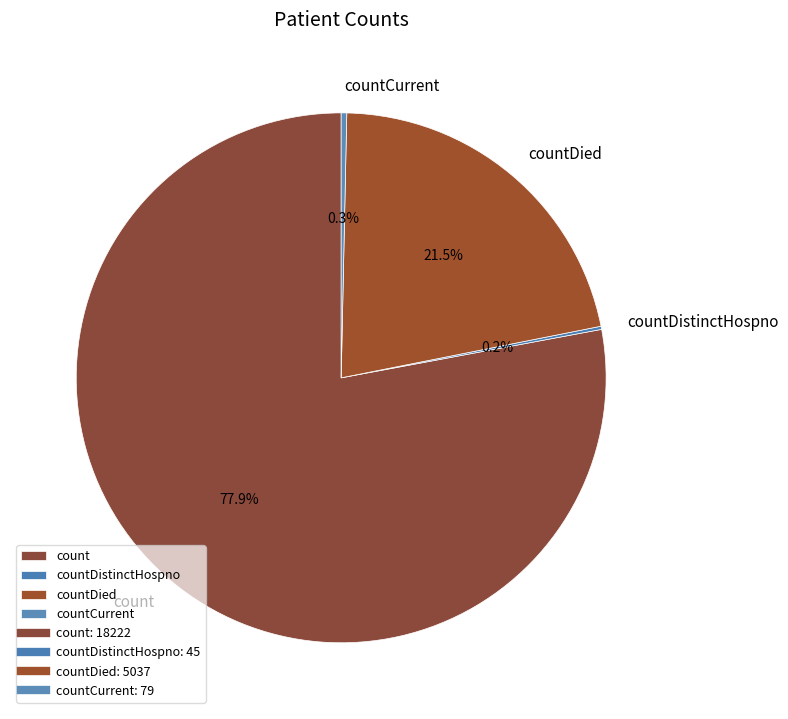

What is the largest slice in the pie chart?

count